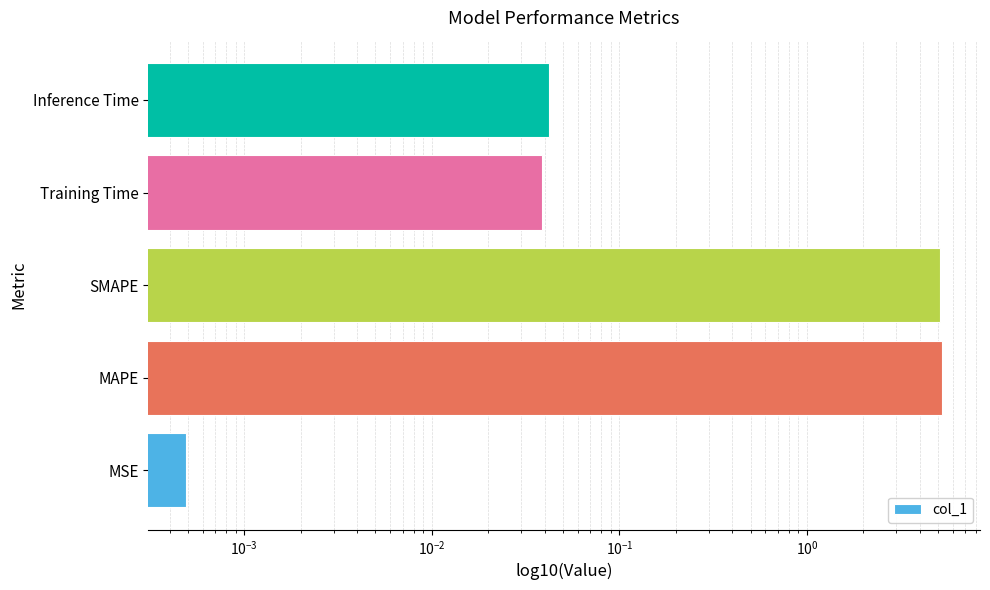

How many categories are shown in the chart?

5